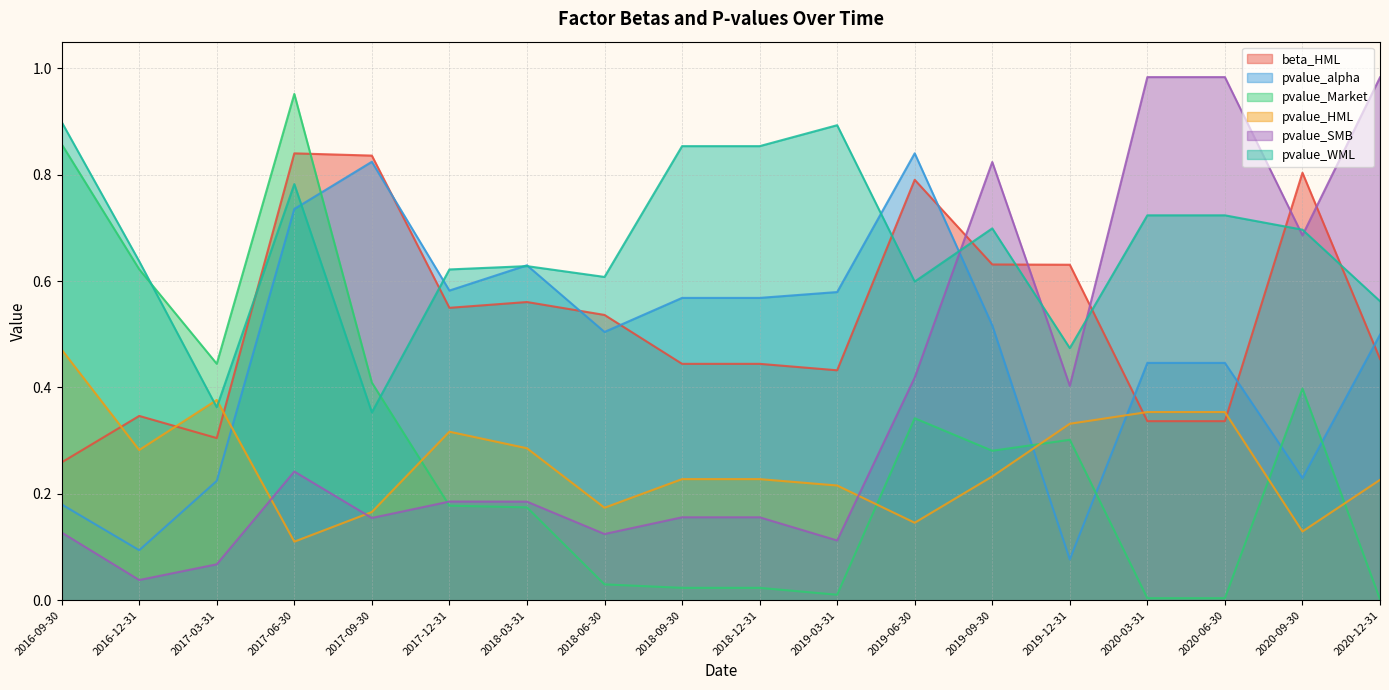

Rank the categories by pvalue_SMB value from highest to lowest.

2020-03-31, 2020-06-30, 2020-12-31, 2019-09-30, 2020-09-30, 2019-06-30, 2019-12-31, 2017-06-30, 2017-12-31, 2018-03-31, 2018-09-30, 2018-12-31, 2017-09-30, 2016-09-30, 2018-06-30, 2019-03-31, 2017-03-31, 2016-12-31